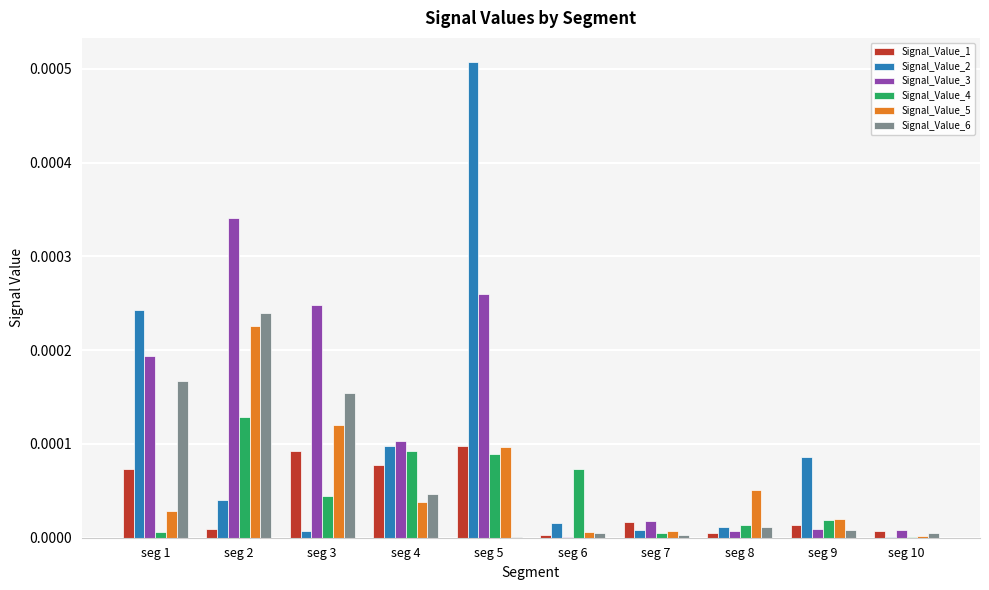

Is the value of Signal_Value_6 at seg 8 greater than the value of Signal_Value_5 at seg 5?

No